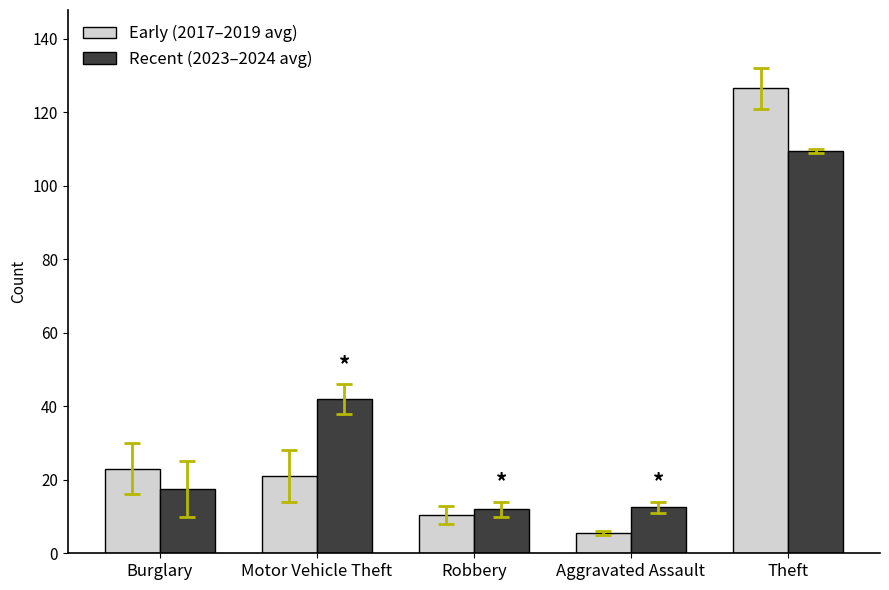

What is the difference between the Recent (2023–2024 avg) values at Robbery and Motor Vehicle Theft?

30.0